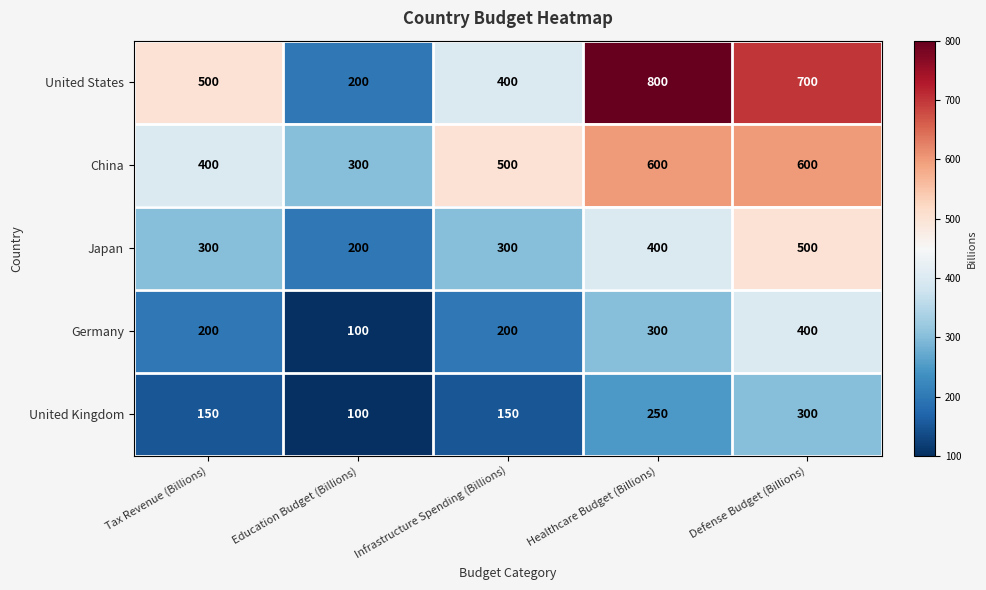

Which category has the lowest value in the Japan series?

Education Budget (Billions)